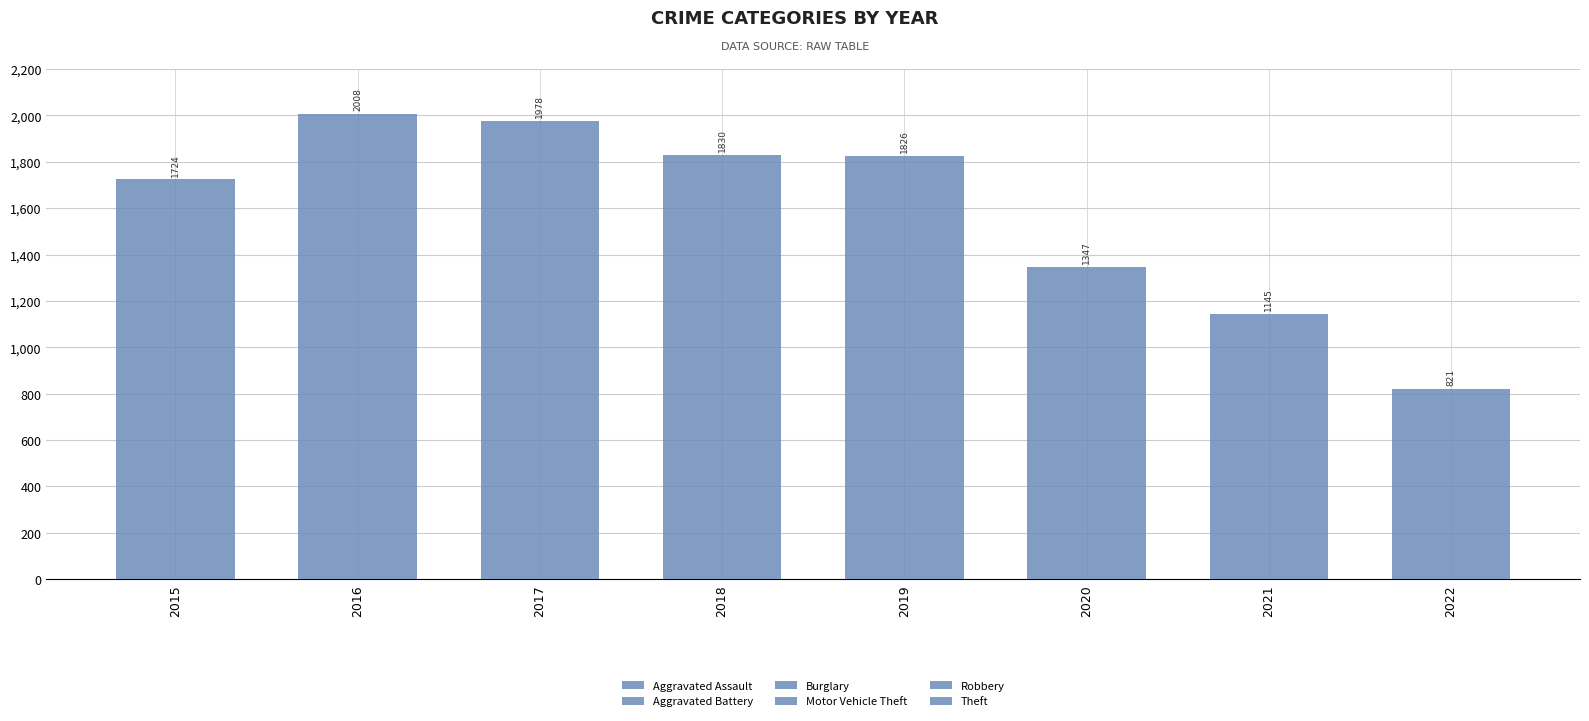

List the labels in order of Motor Vehicle Theft value, smallest first.

2021, 2022, 2020, 2019, 2018, 2017, 2015, 2016